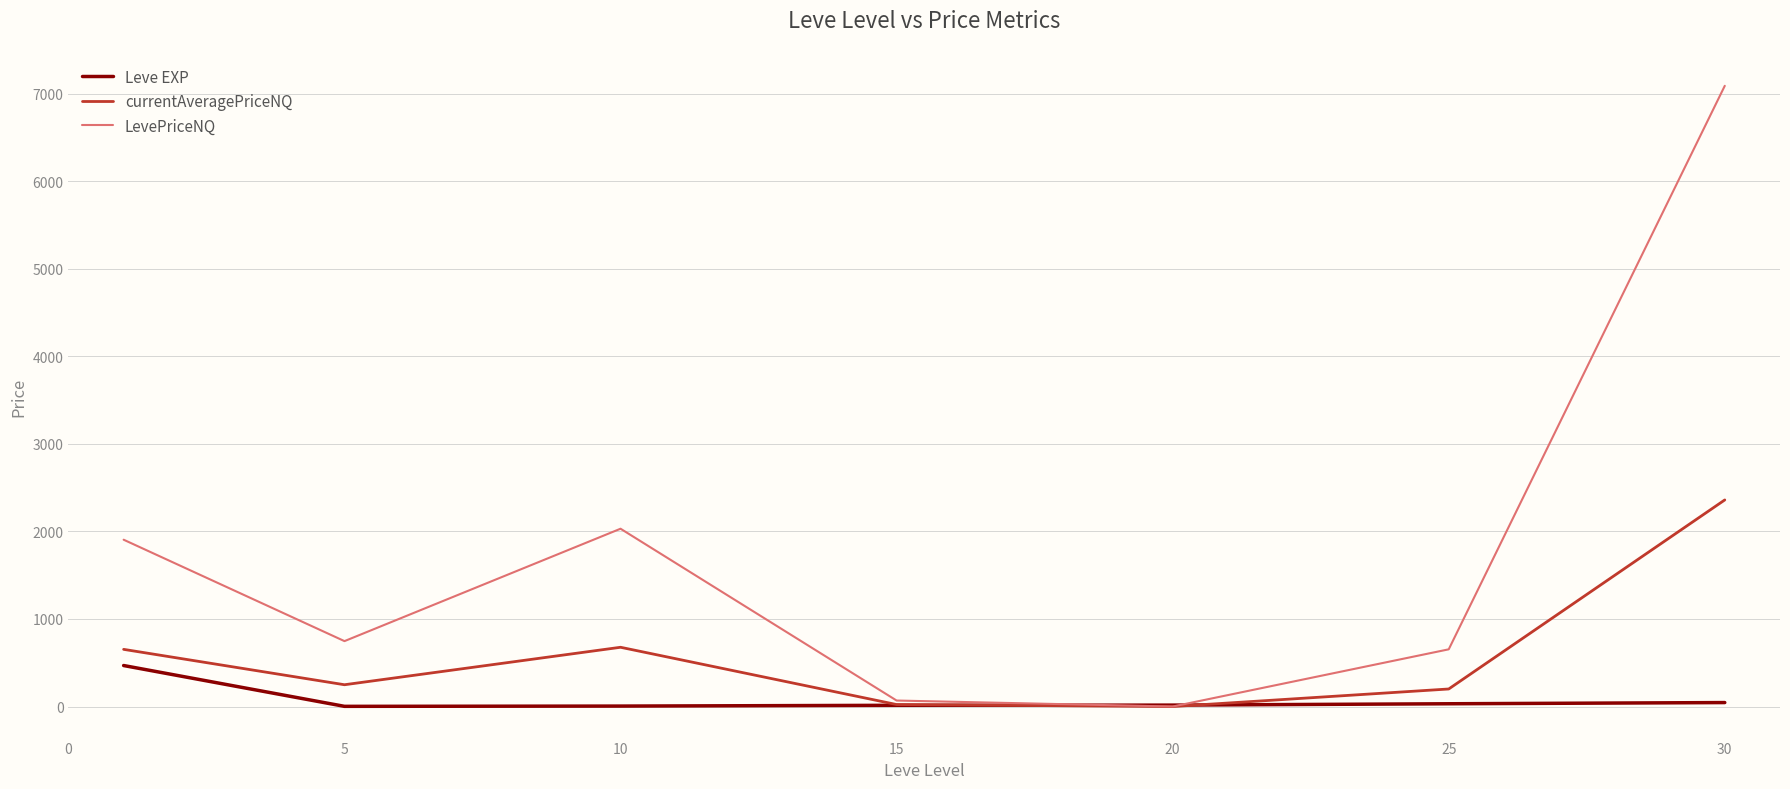

What is the maximum value for currentAveragePriceNQ?

2360.0